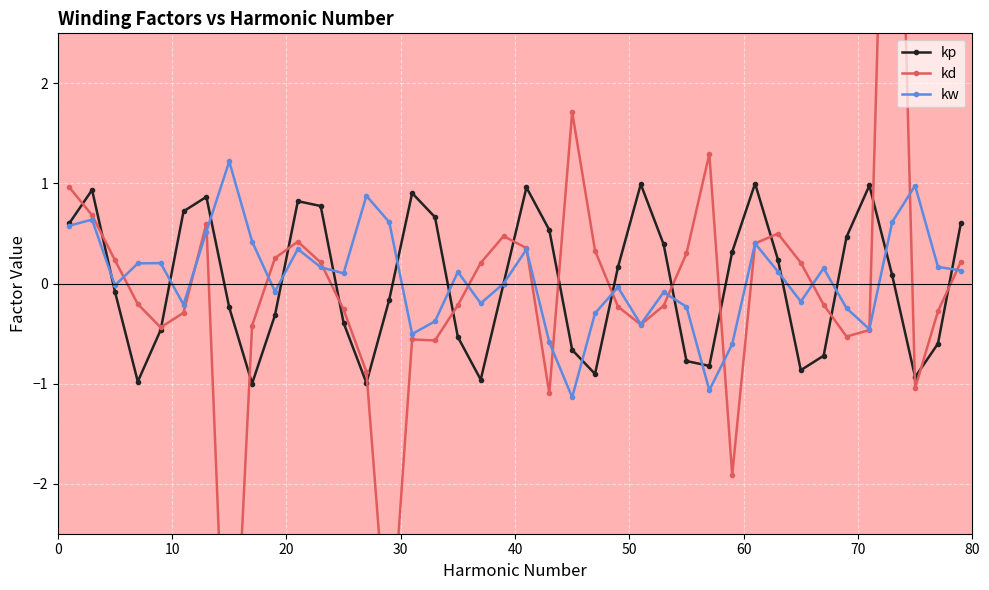

What is the difference between the maximum and minimum values in the kp series?

2.0